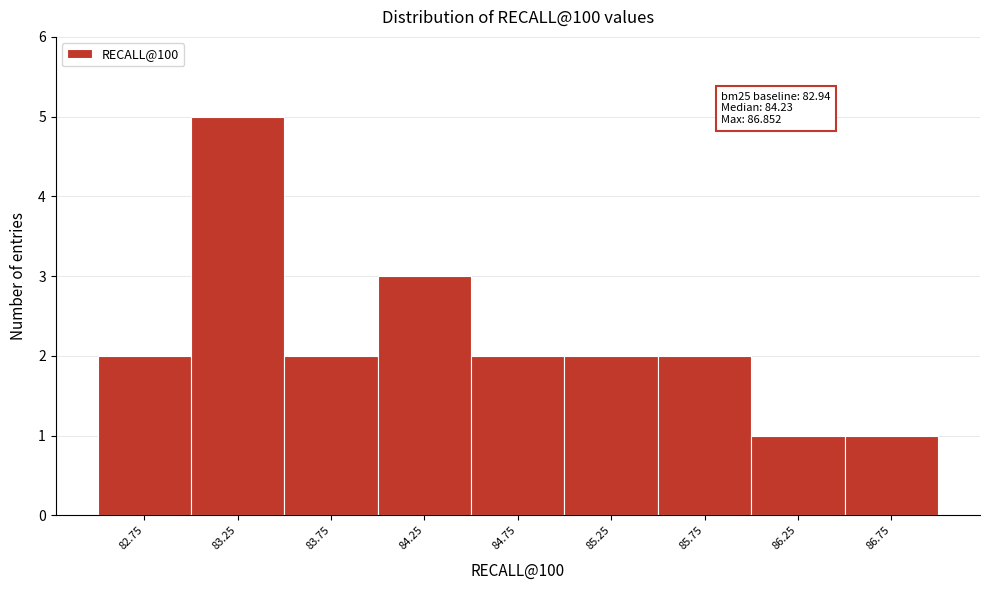

Over which range of the x-axis is the bar tallest?

83.0 to 83.5